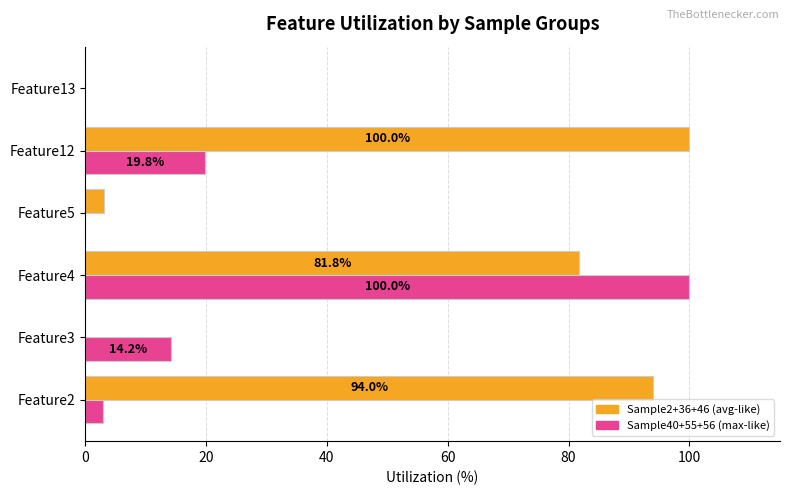

What are all the series names shown in the legend?

Sample2+36+46 (avg-like), Sample40+55+56 (max-like)